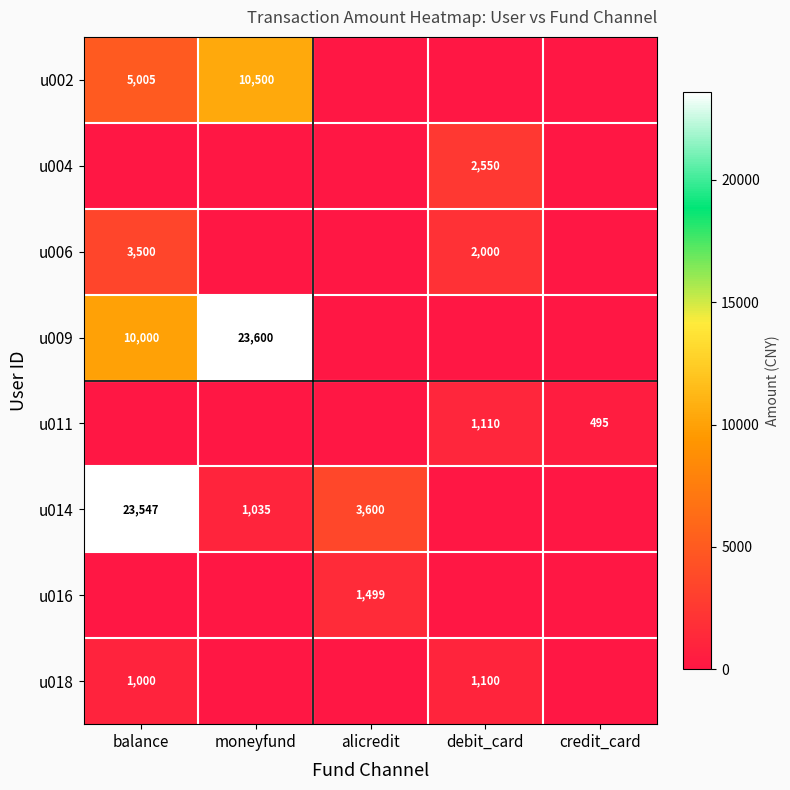

The value of u011 at credit_card is 323. True or false?

False